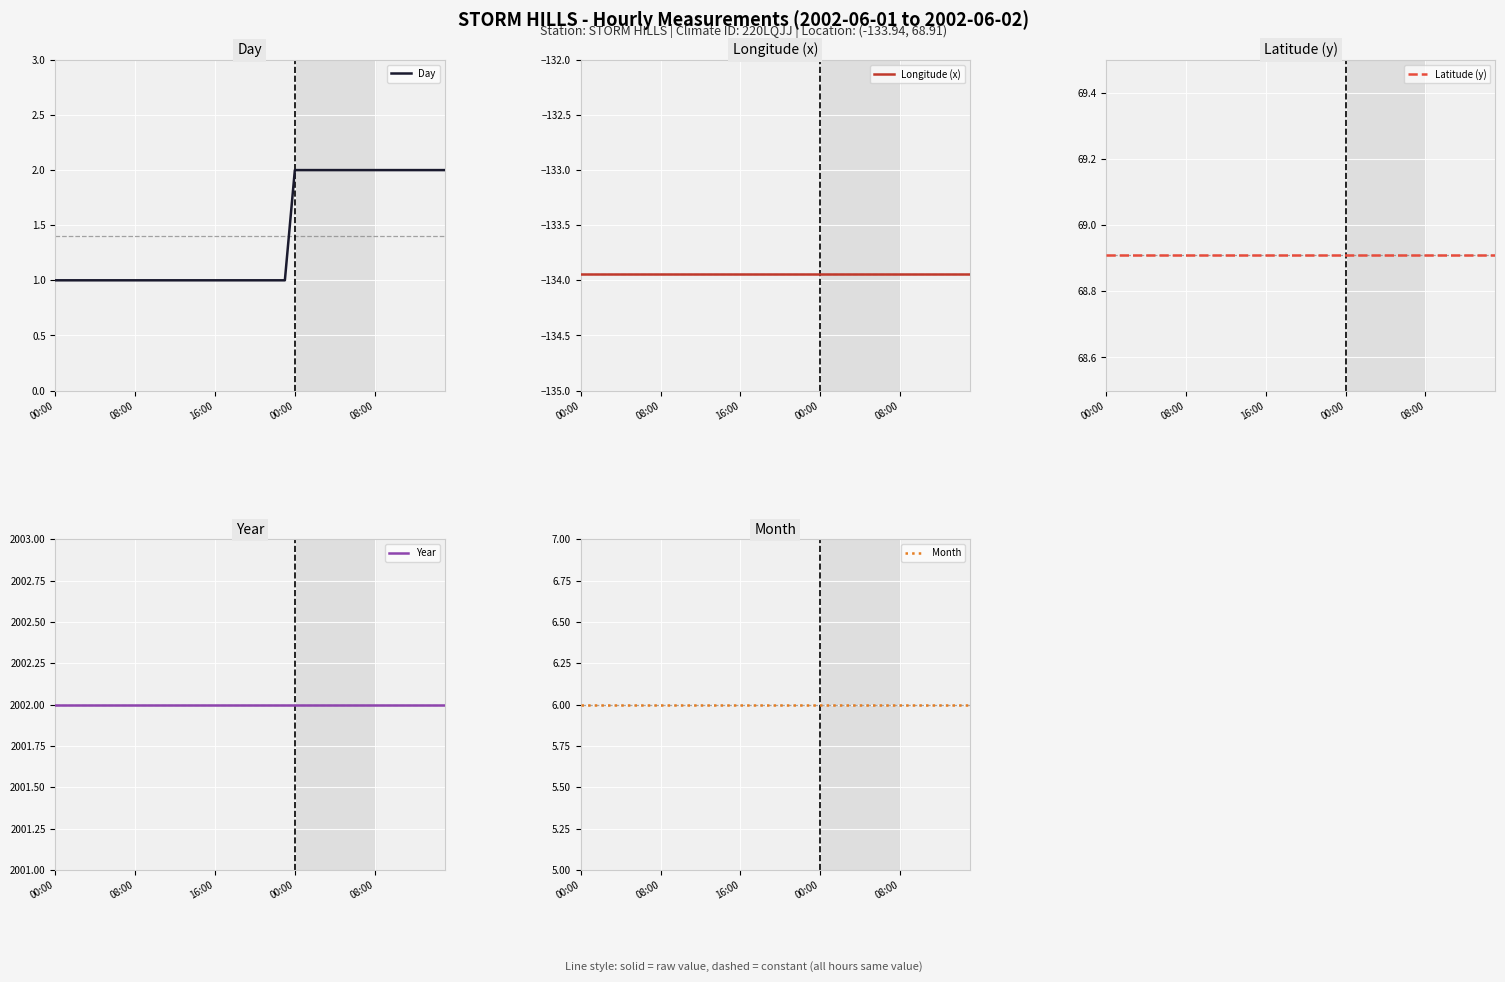

What is the label of the 33rd point from the left?

08:00